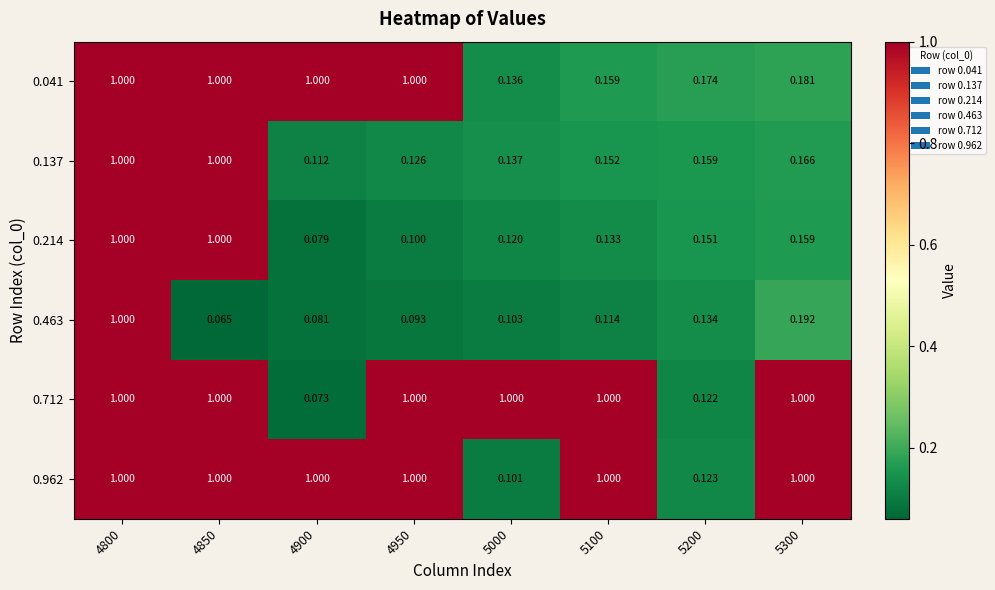

Is the value of 0.712 at 4800 greater than the value of 0.041 at 5200?

Yes